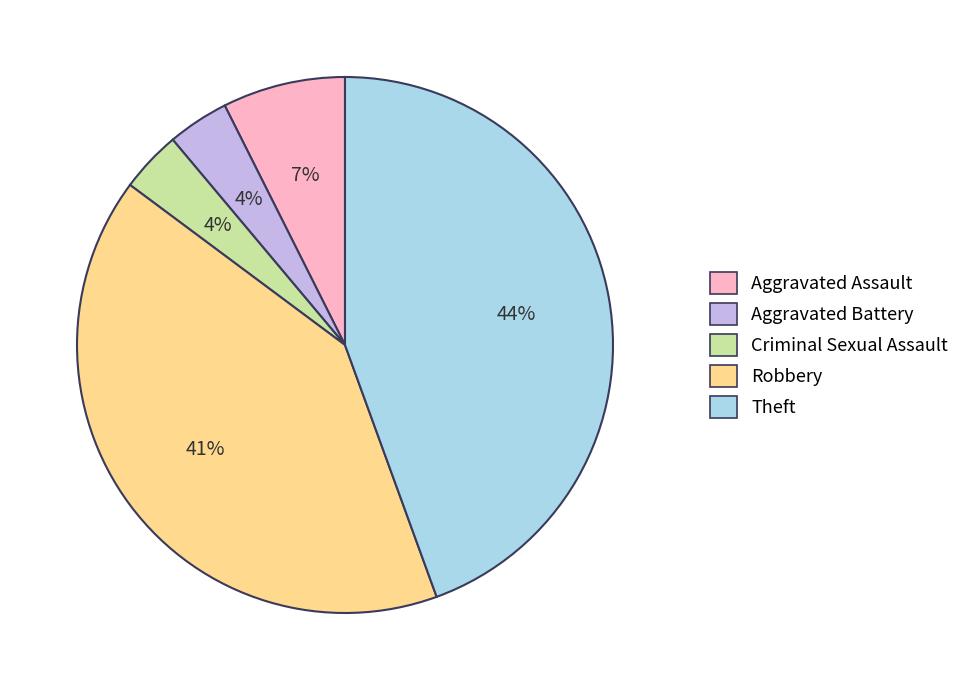

Which has a higher value, Aggravated Assault or Robbery?

Robbery